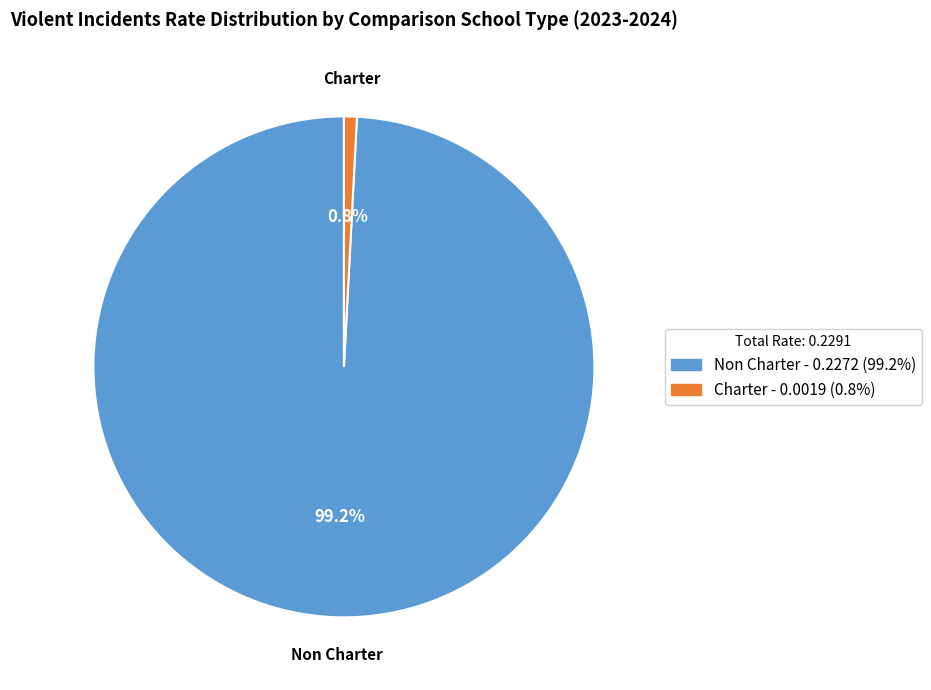

What is the total percentage of Non Charter and Charter?

100.0%